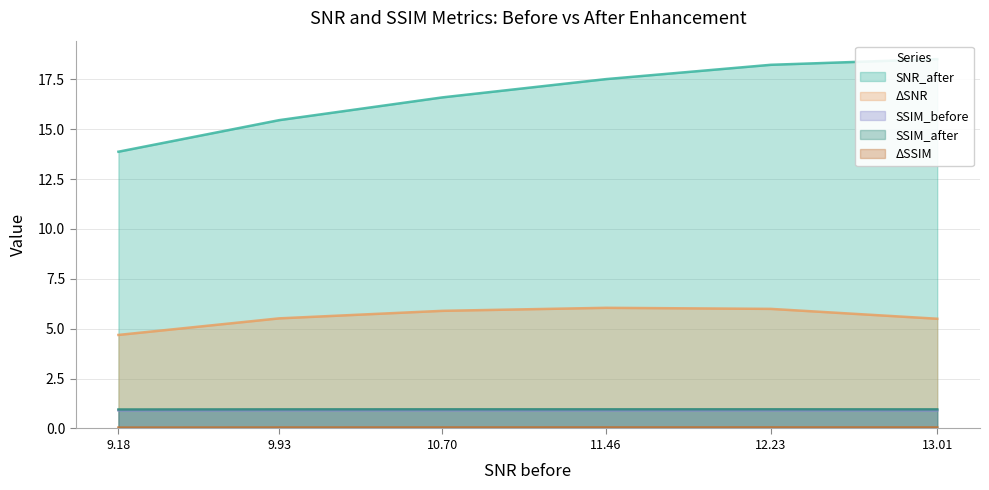

At which category is the sum across all series the highest?

12.23